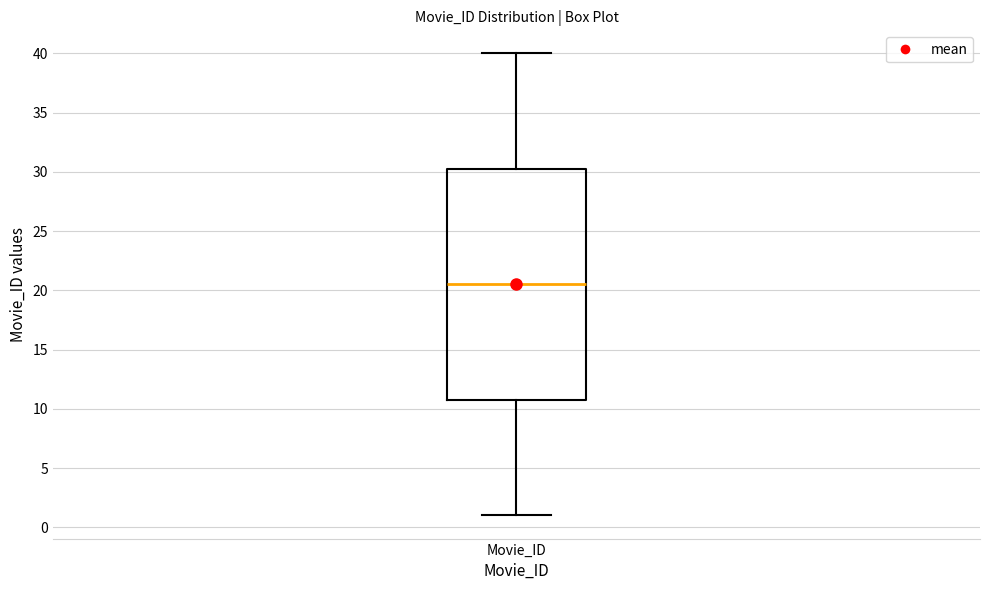

Where is the upper edge of the box for Movie_ID on the y-axis? The values are not printed on the chart, so give them approximately, as read against the axis.

30.5